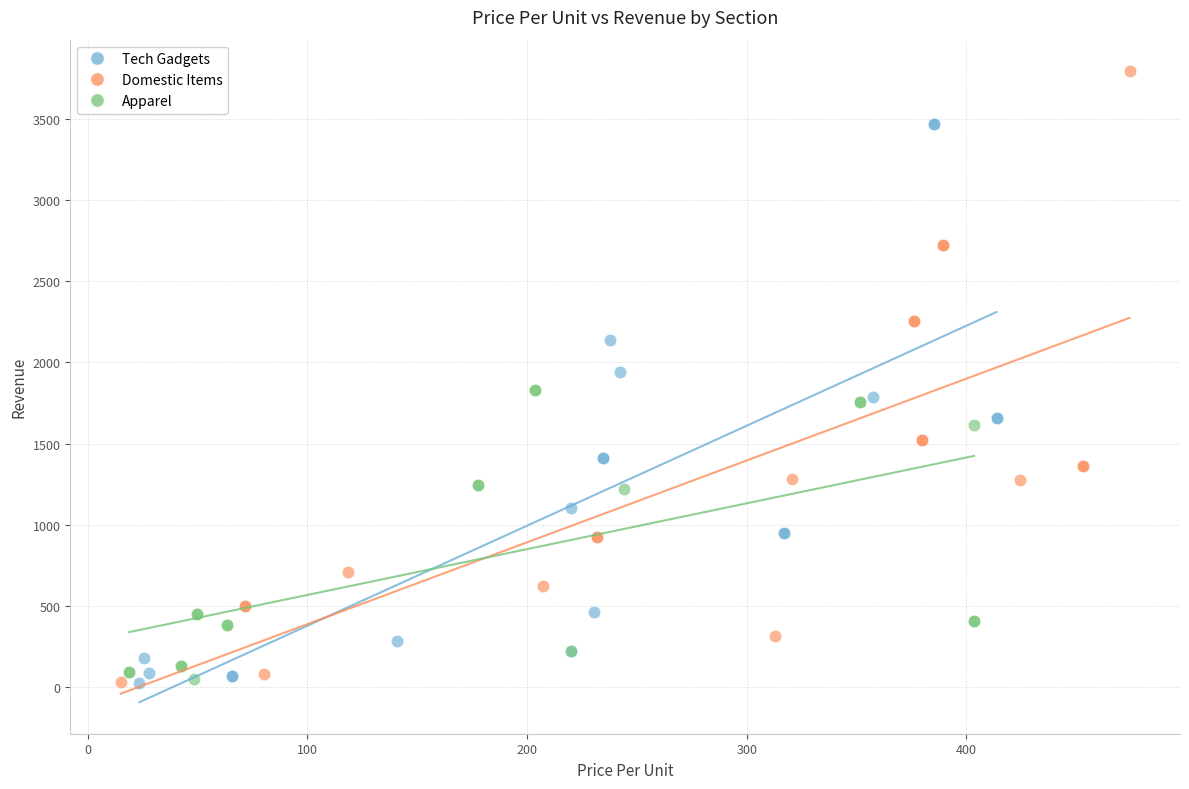

Which series reaches the maximum Y coordinate?

Domestic Items